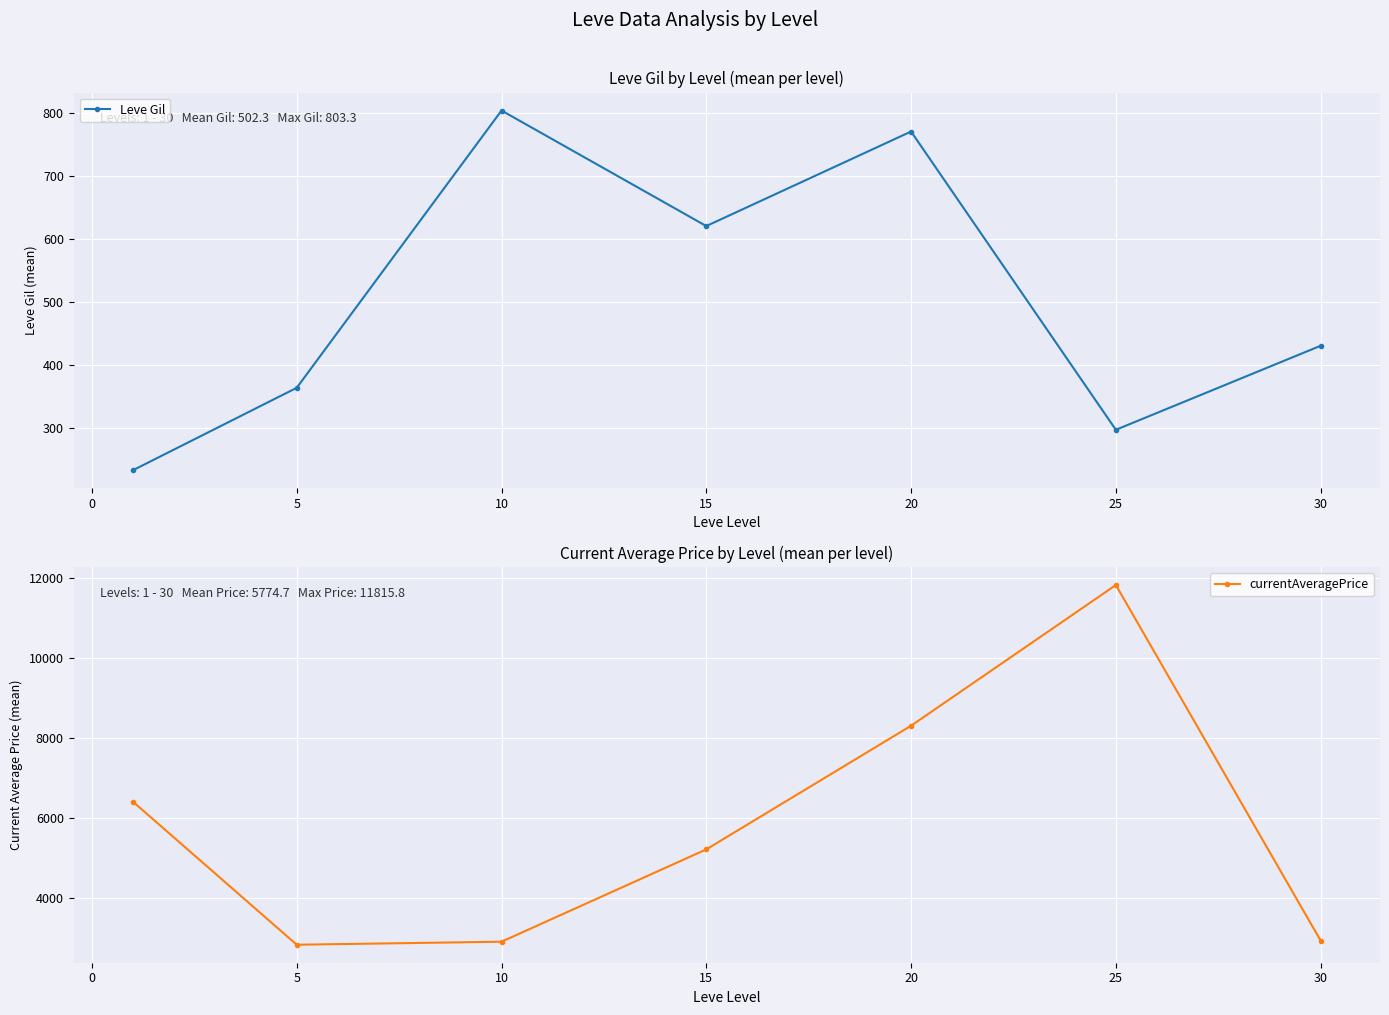

Reading right to left, what are all the values shown in this chart?

Leve Gil: 430.0	296.7	770.0	620.0	803.3	363.3	232.5
currentAveragePrice: 2938.2	11815.8	8302.7	5215.3	2909.8	2834.3	6406.9